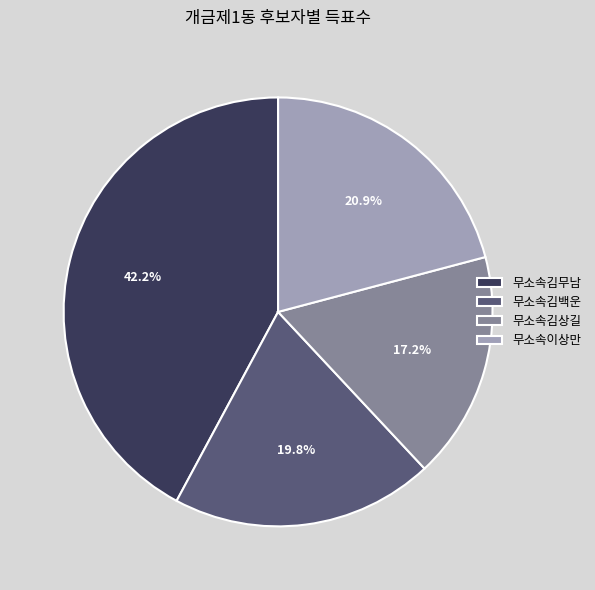

Does any single category account for the majority?

No